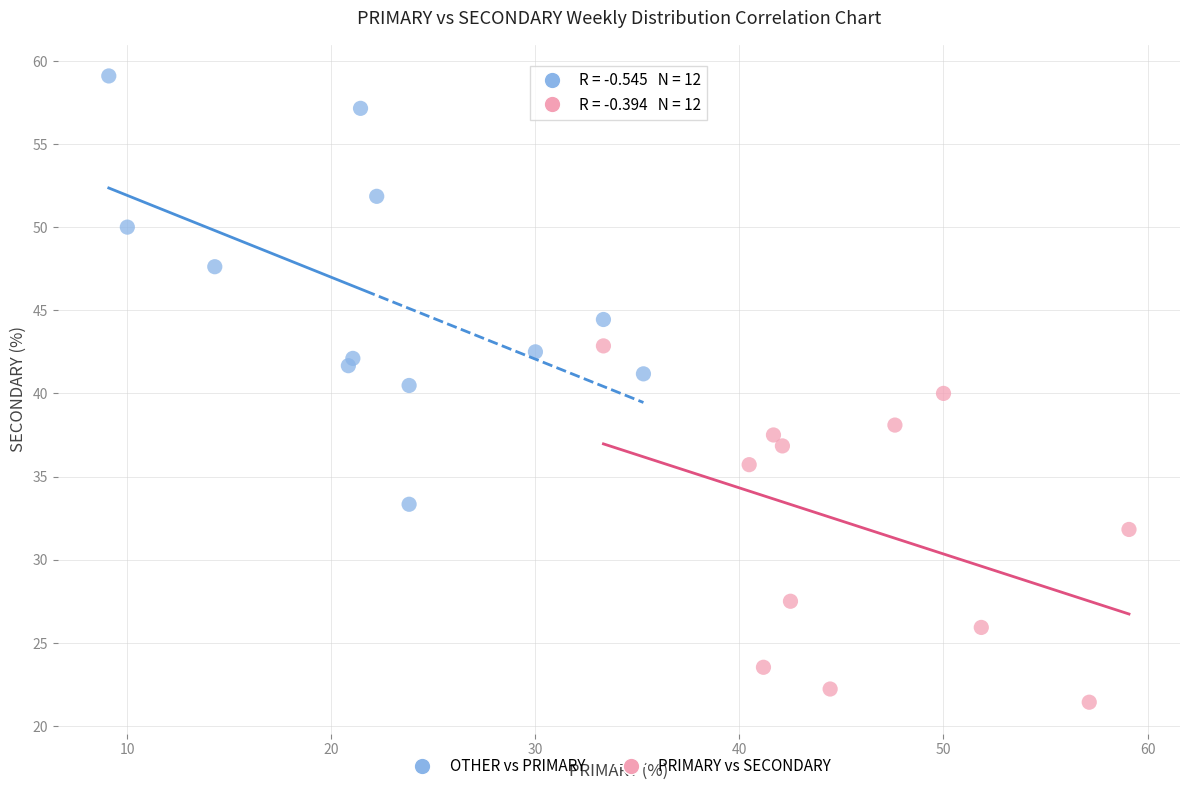

Which series contains the lowest Y value?

PRIMARY vs SECONDARY